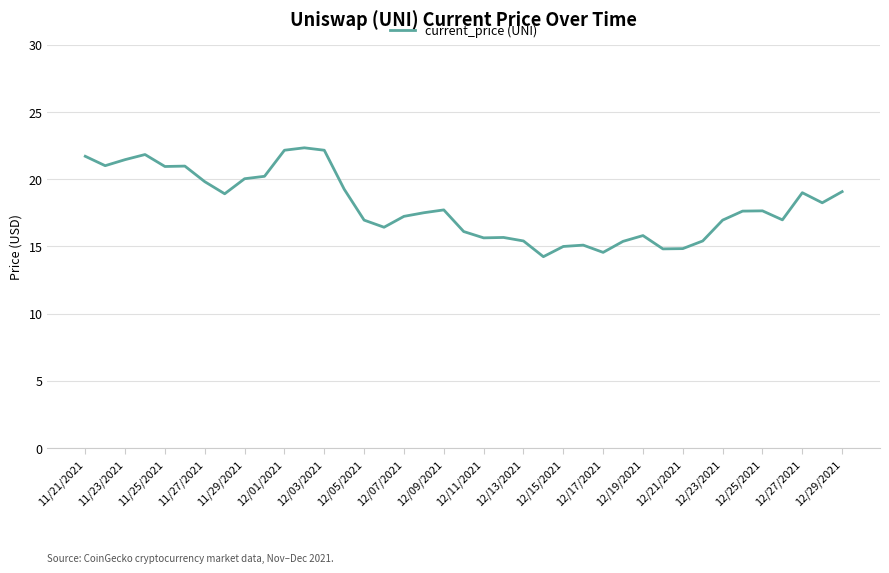

What is the sum of all values?

702.3